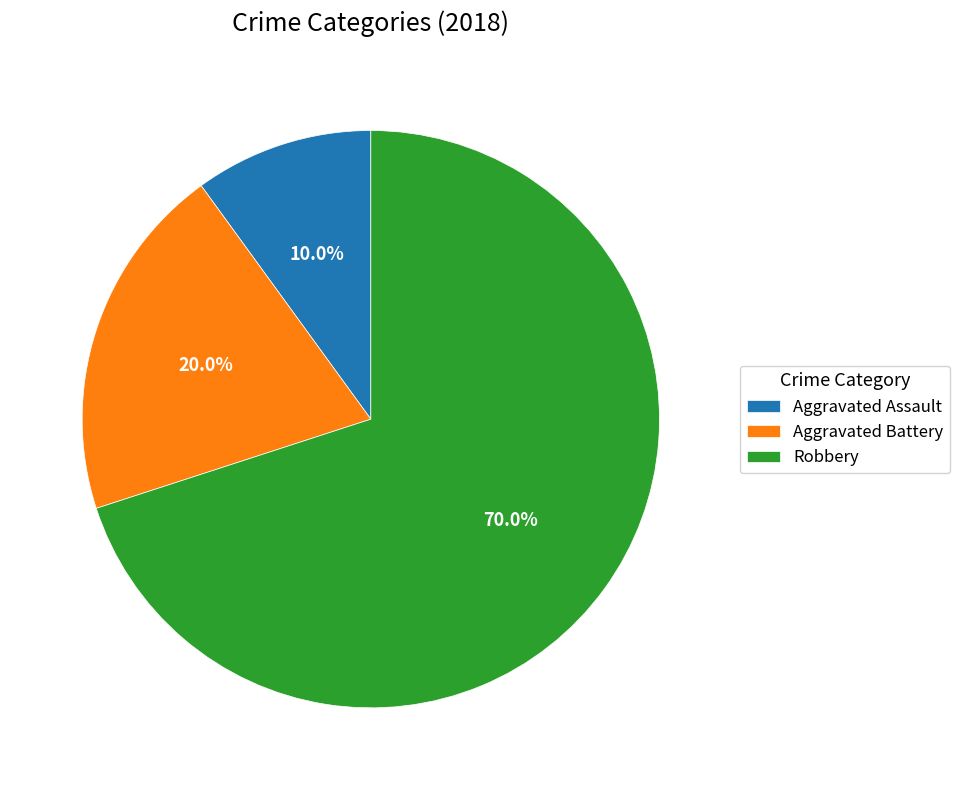

Combined, what portion of the pie is Robbery and Aggravated Battery?

90.0%